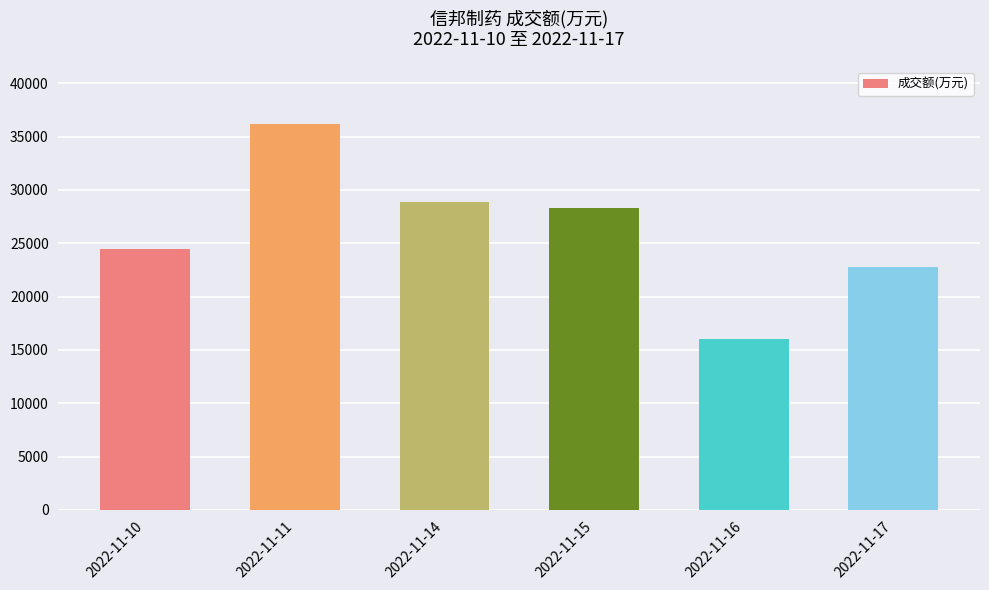

List the labels in order of value, largest first.

2022-11-11, 2022-11-14, 2022-11-15, 2022-11-10, 2022-11-17, 2022-11-16